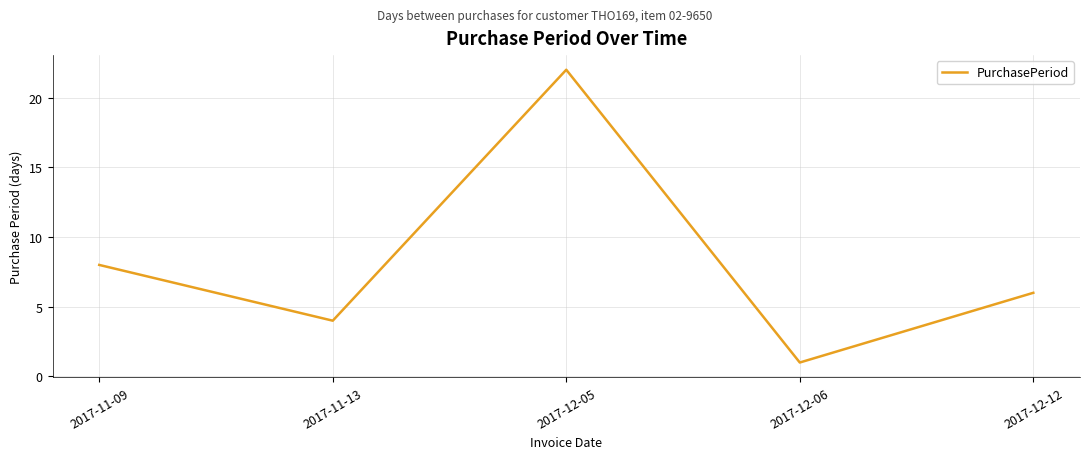

Rank the categories by value from highest to lowest.

2017-12-05, 2017-11-09, 2017-12-12, 2017-11-13, 2017-12-06